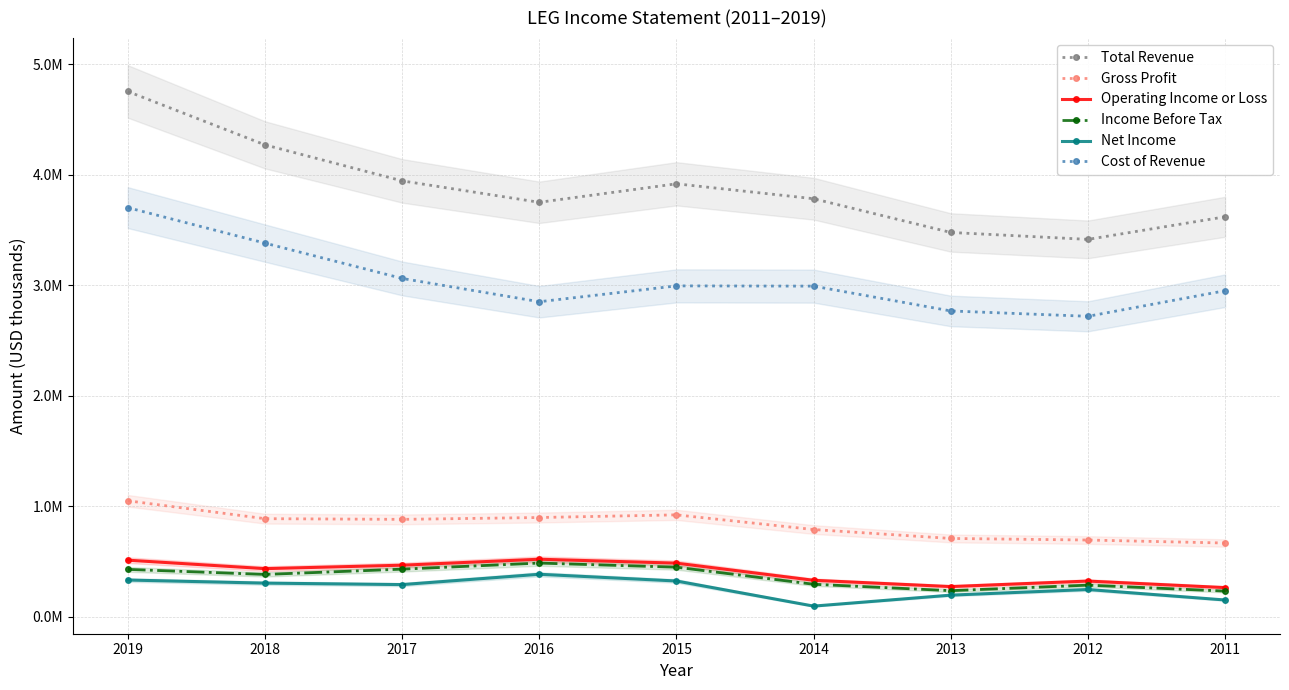

At which label does Operating Income or Loss first exceed 436900?

2019